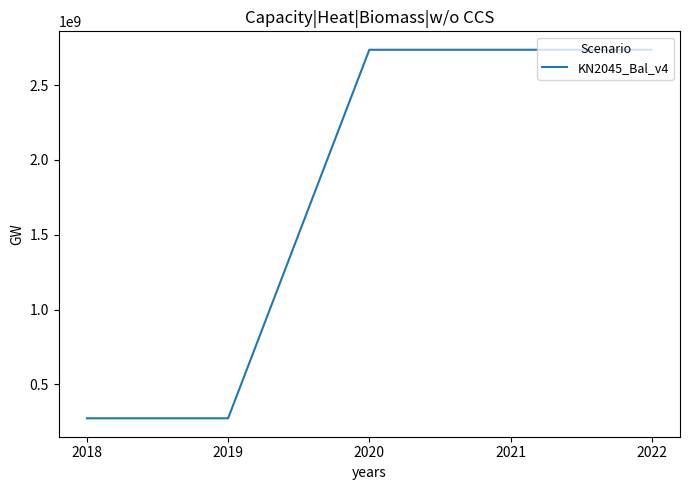

What is the smallest value displayed?

273655375